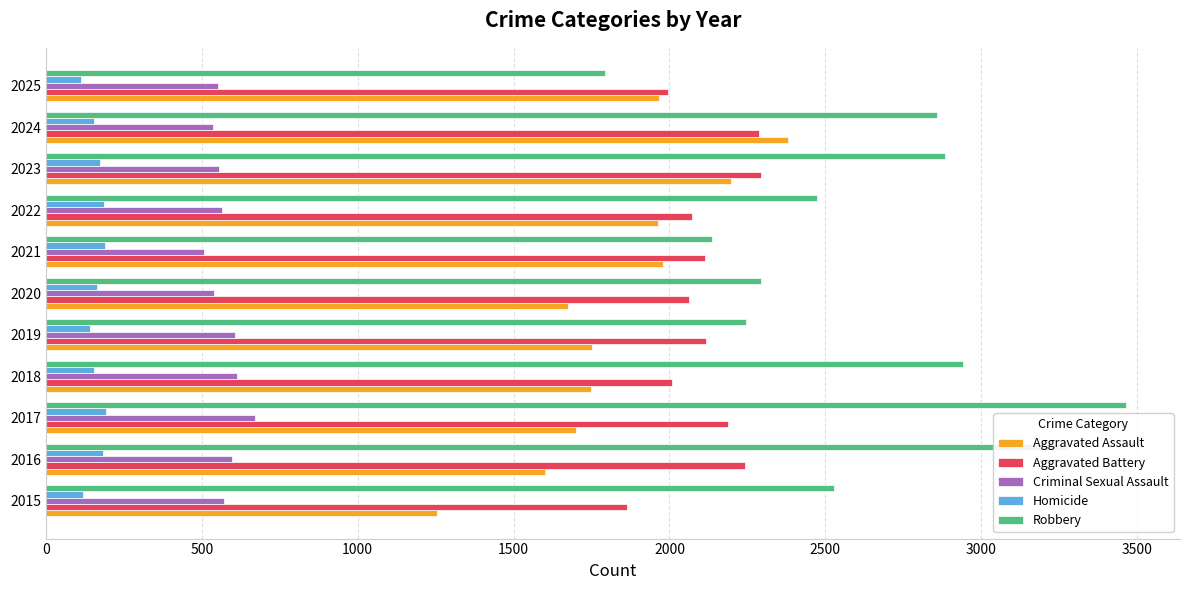

What is the average value of the Criminal Sexual Assault series?

574